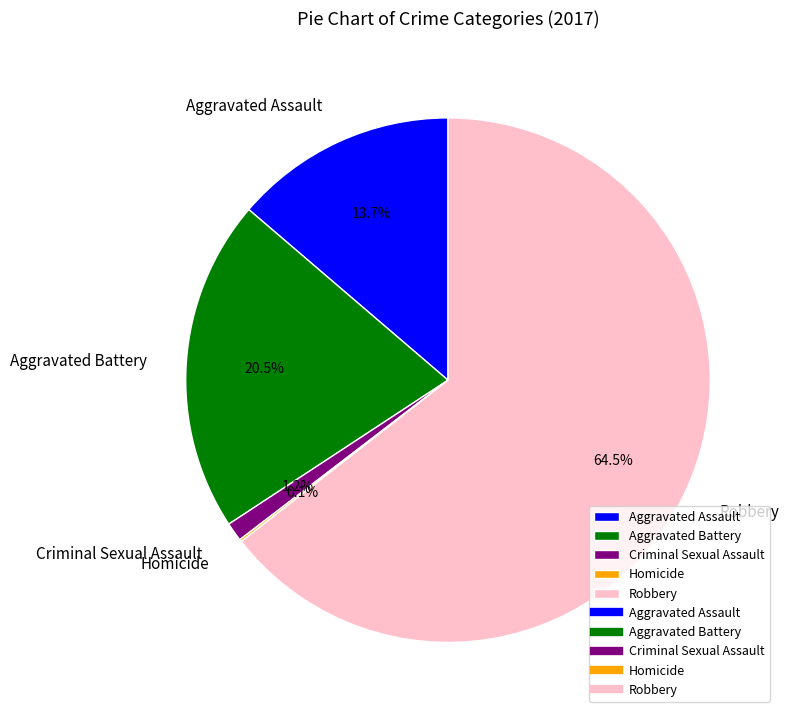

Is there a majority slice in this chart?

Yes